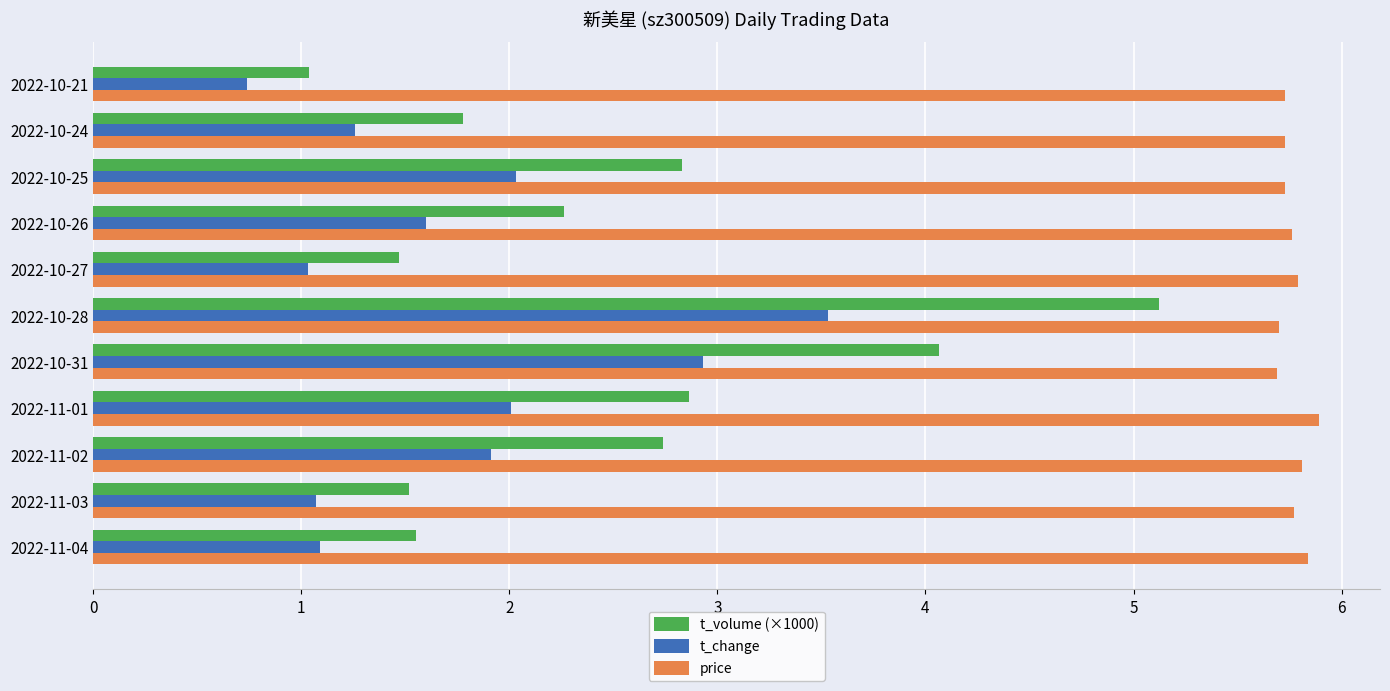

Count the price values in the range 5 to 6.

11